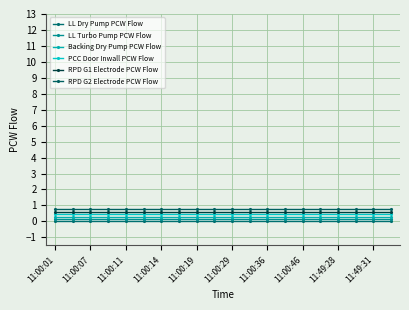

What is the minimum value for PCC Door Inwall PCW Flow?

0.4